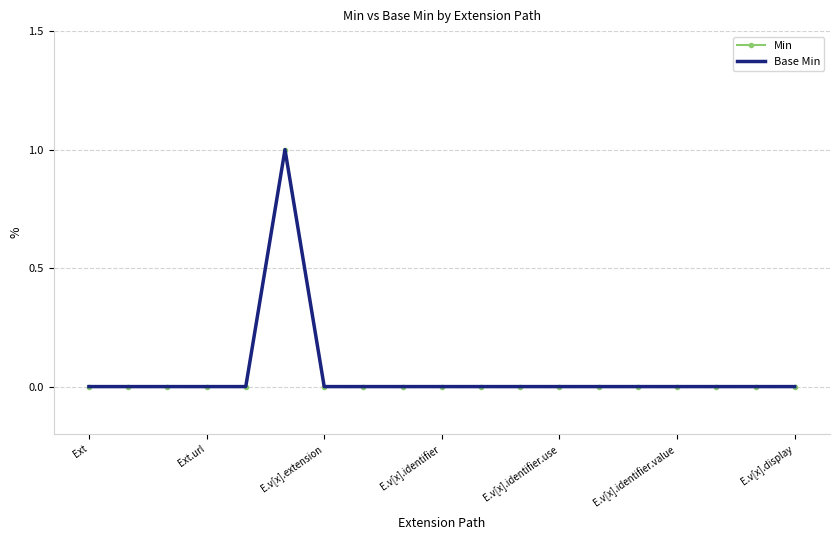

Where is Min nearest to the value 0?

Ext